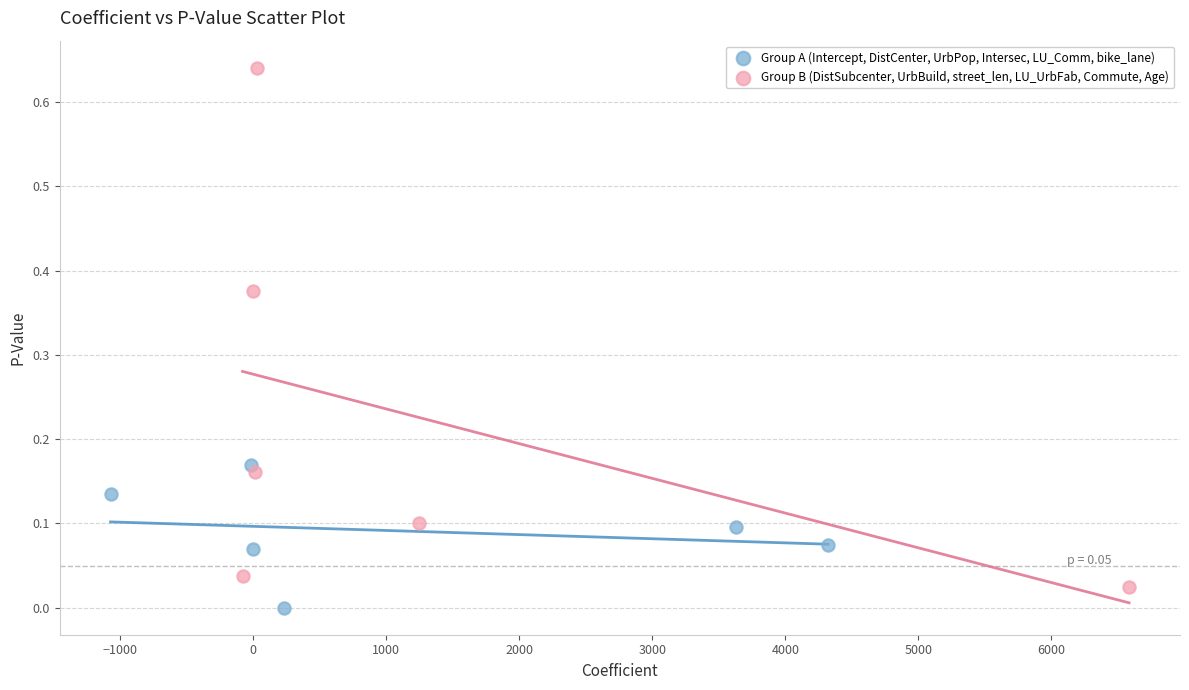

Which series reaches the maximum Y coordinate?

Group B (DistSubcenter, UrbBuild, street_len, LU_UrbFab, Commute, Age)